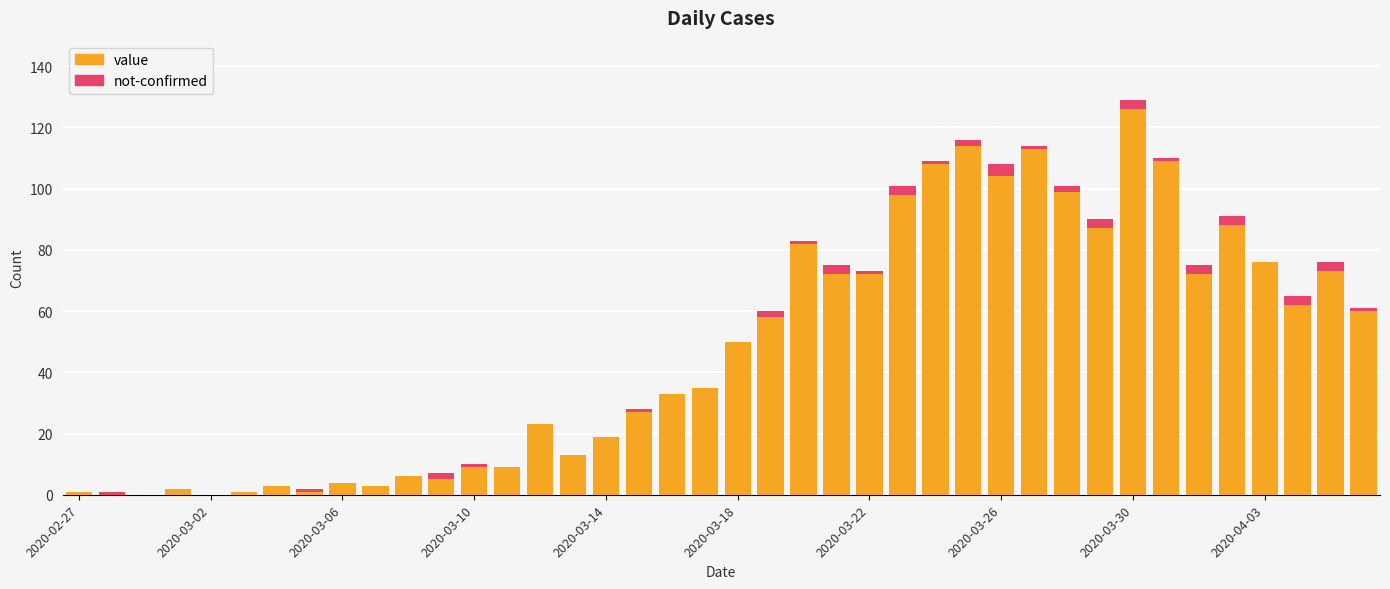

Are the bars horizontal?

No